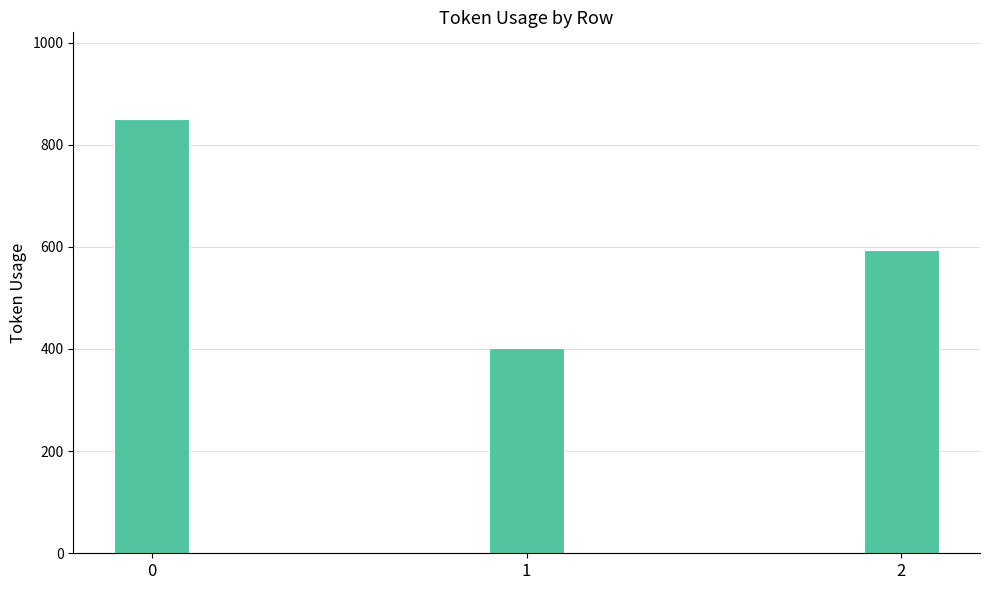

How many data points are less than 594?

1